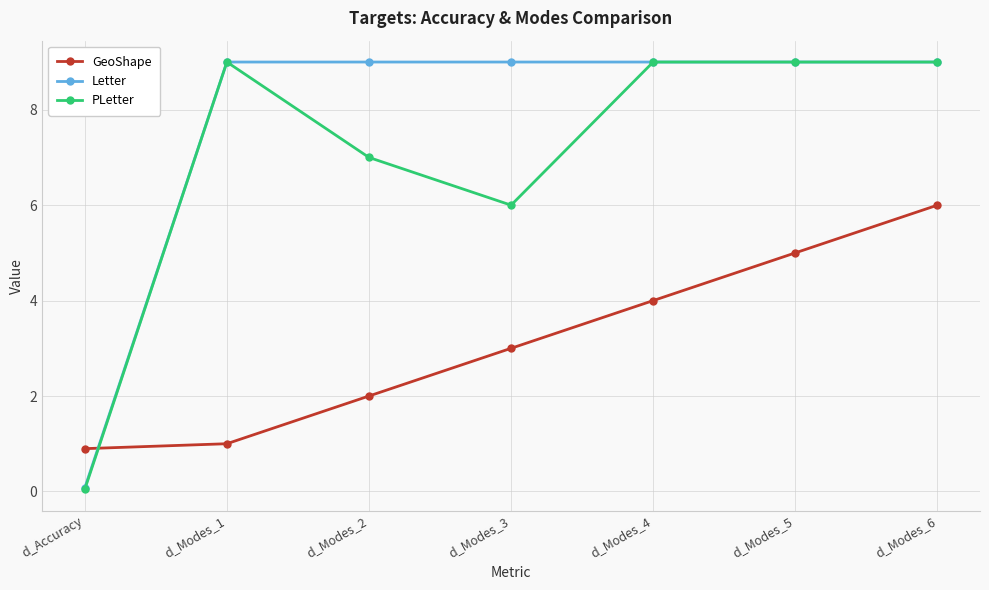

How many distinct data groups are displayed?

3